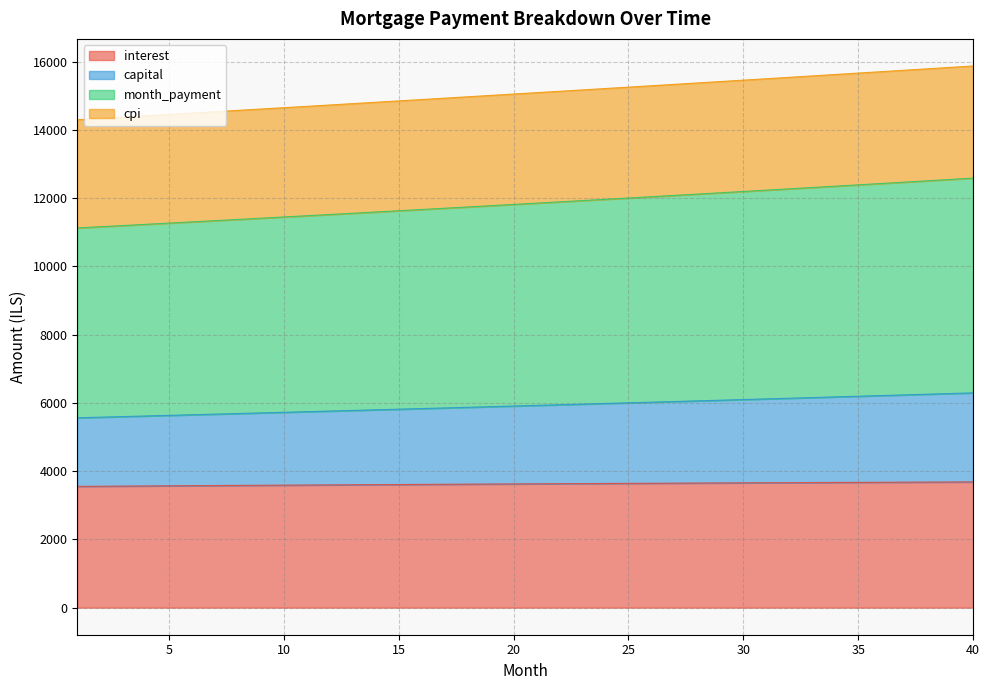

Reading left to right, what are all the values shown in this chart?

interest: 1=3552.9	2=3557.0	3=3561.1	4=3565.1	5=3569.1	6=3573.1	7=3577.0	8=3580.9	9=3584.8	10=3588.6	11=3592.4	12=3596.1	13=3599.8	14=3603.5	15=3607.1	16=3610.7	17=3614.2	18=3617.7	19=3621.2	20=3624.6	21=3628.0	22=3631.3	23=3634.6	24=3637.8	25=3641.0	26=3644.2	27=3647.2	28=3650.3	29=3653.3	30=3656.3	31=3659.2	32=3662.0	33=3664.8	34=3667.6	35=3670.3	36=3673.0	37=3675.6	38=3678.1	39=3680.6	40=3683.1
capital: 1=5562.2	2=5579.8	3=5597.5	4=5615.2	5=5633.0	6=5650.8	7=5668.7	8=5686.7	9=5704.7	10=5722.7	11=5740.9	12=5759.0	13=5777.3	14=5795.6	15=5813.9	16=5832.3	17=5850.8	18=5869.3	19=5887.9	20=5906.6	21=5925.3	22=5944.0	23=5962.9	24=5981.7	25=6000.7	26=6019.7	27=6038.8	28=6057.9	29=6077.1	30=6096.3	31=6115.6	32=6135.0	33=6154.4	34=6173.9	35=6193.4	36=6213.1	37=6232.7	38=6252.5	39=6272.3	40=6292.1
month_payment: 1=11124.4	2=11159.6	3=11195.0	4=11230.4	5=11266.0	6=11301.7	7=11337.4	8=11373.4	9=11409.4	10=11445.5	11=11481.7	12=11518.1	13=11554.6	14=11591.2	15=11627.9	16=11664.7	17=11701.6	18=11738.7	19=11775.9	20=11813.1	21=11850.6	22=11888.1	23=11925.7	24=11963.5	25=12001.4	26=12039.4	27=12077.5	28=12115.8	29=12154.1	30=12192.6	31=12231.2	32=12269.9	33=12308.8	34=12347.8	35=12386.9	36=12426.1	37=12465.4	38=12504.9	39=12544.5	40=12584.2
cpi: 1=14294.7	2=14333.6	3=14372.5	4=14411.6	5=14450.7	6=14489.8	7=14529.1	8=14568.4	9=14607.9	10=14647.4	11=14686.9	12=14726.6	13=14766.3	14=14806.2	15=14846.1	16=14886.0	17=14926.1	18=14966.2	19=15006.4	20=15046.7	21=15087.1	22=15127.6	23=15168.1	24=15208.7	25=15249.4	26=15290.2	27=15331.0	28=15371.9	29=15412.9	30=15454.0	31=15495.2	32=15536.4	33=15577.7	34=15619.1	35=15660.6	36=15702.1	37=15743.8	38=15785.5	39=15827.2	40=15869.1